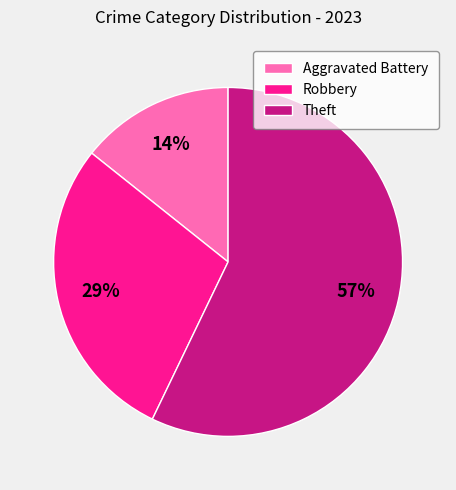

To the nearest percent, what percentage of the pie is Theft?

57%